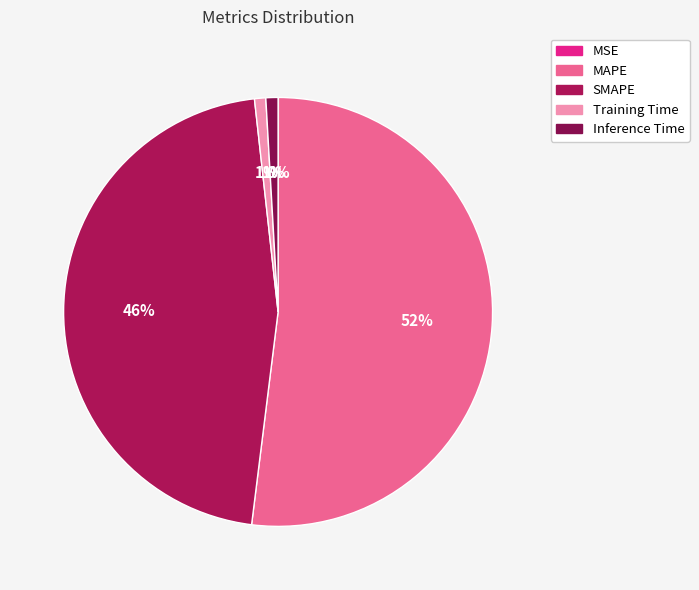

What portion of the pie excludes Inference Time?

99.1%